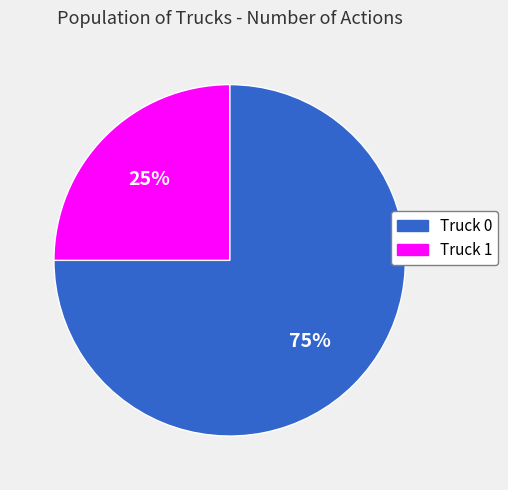

Which slice is the smallest?

Truck 1